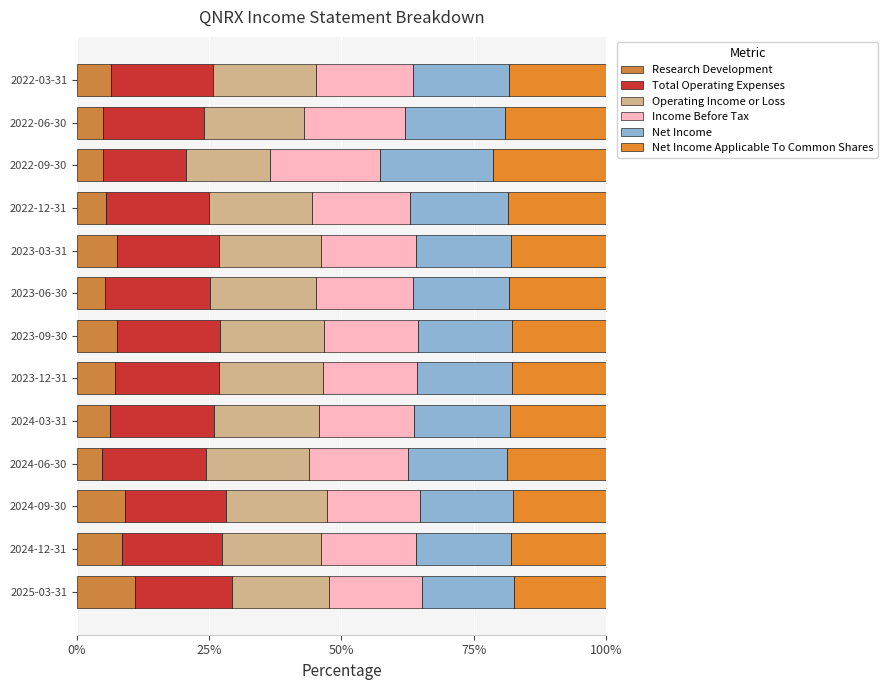

Count the number of data series in this chart.

6